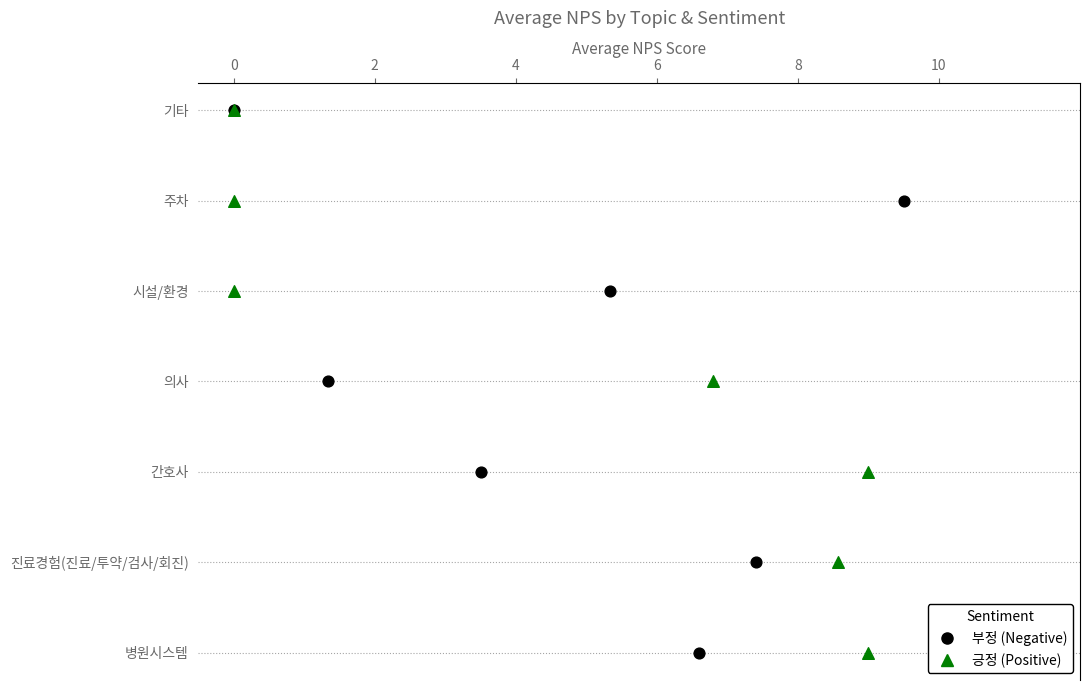

What are all the series names shown in the legend?

부정 (Negative), 긍정 (Positive)